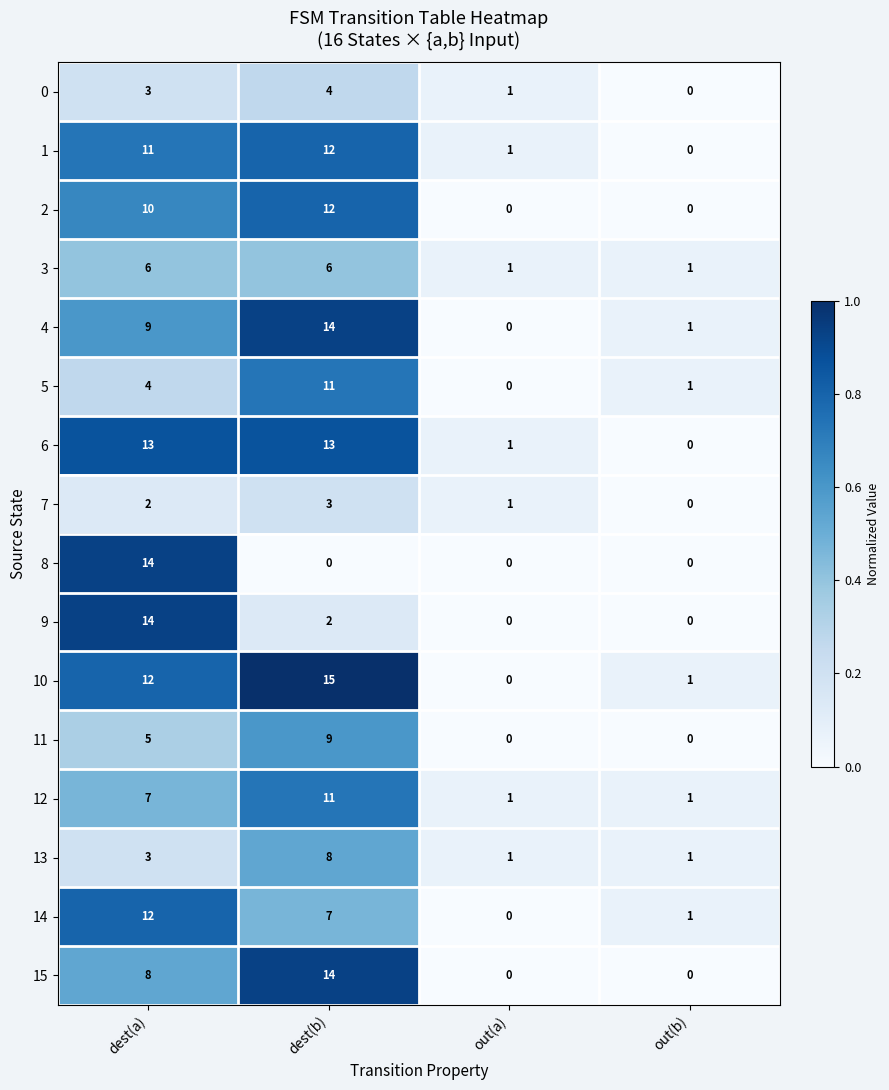

What is the total value across all series at dest(a)?

133